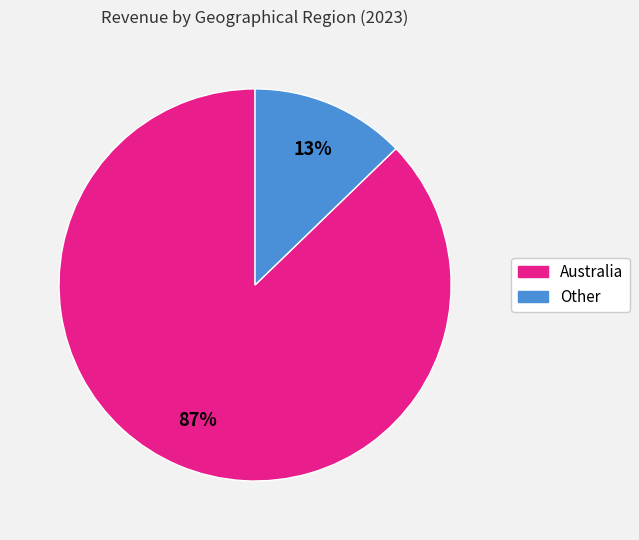

What is the smallest slice in the pie chart?

Other